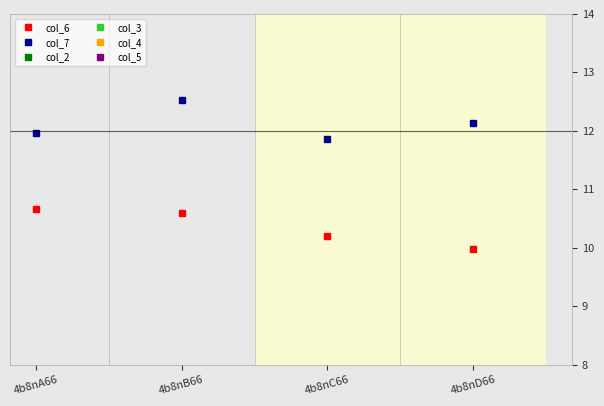

How many series are shown in this chart?

6